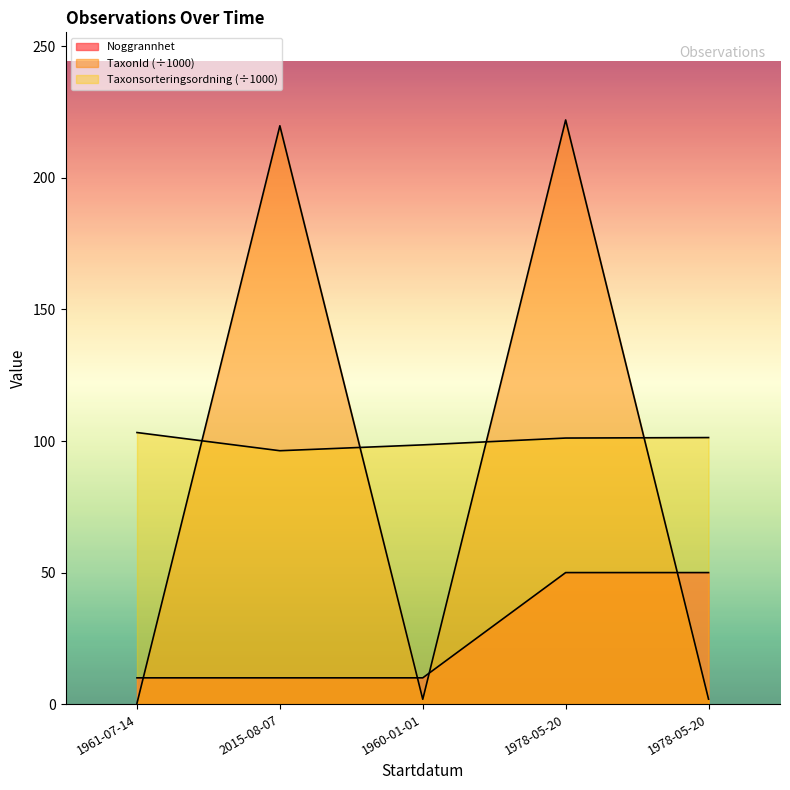

Reading right to left, list all the values displayed in this chart.

Noggrannhet: 50.0	50.0	10.0	10.0	10.0
TaxonId: 1.9	222.0	1.9	219.8	0.3
Taxonsorteringsordning: 101.3	101.1	98.5	96.3	103.2